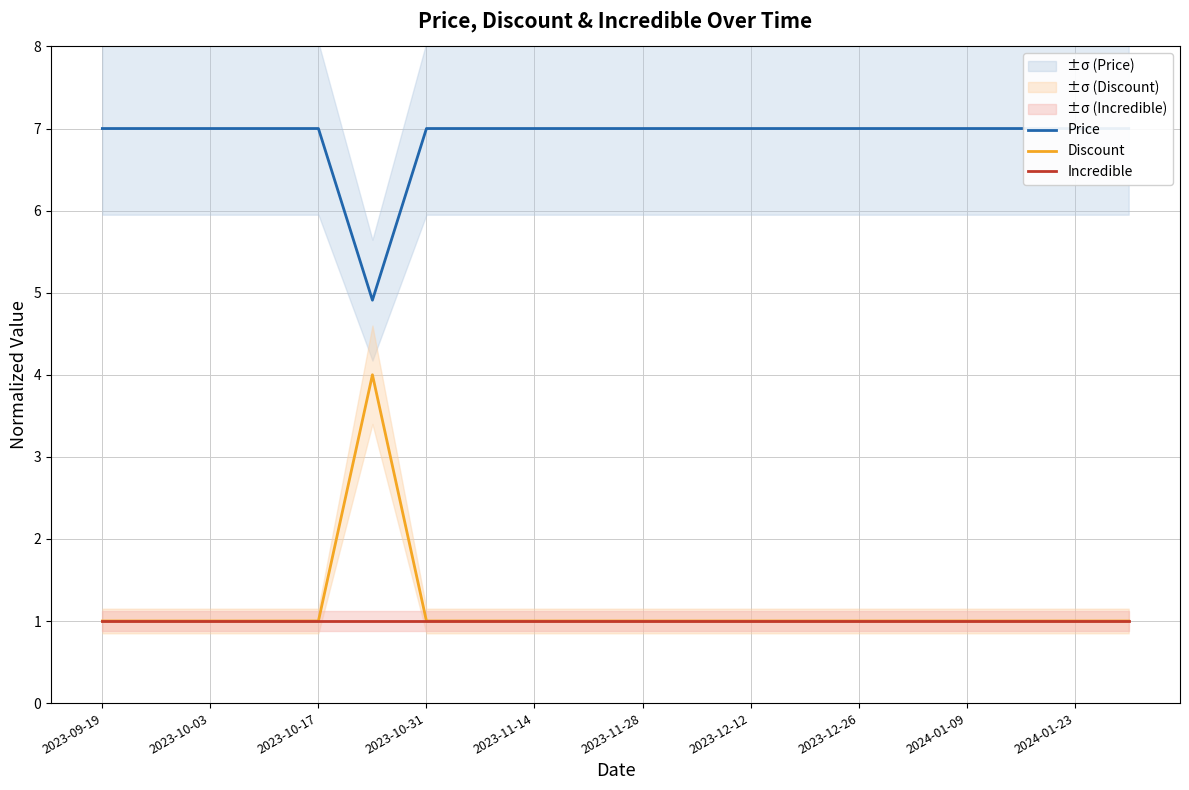

Which series has the largest range (max minus min)?

Discount